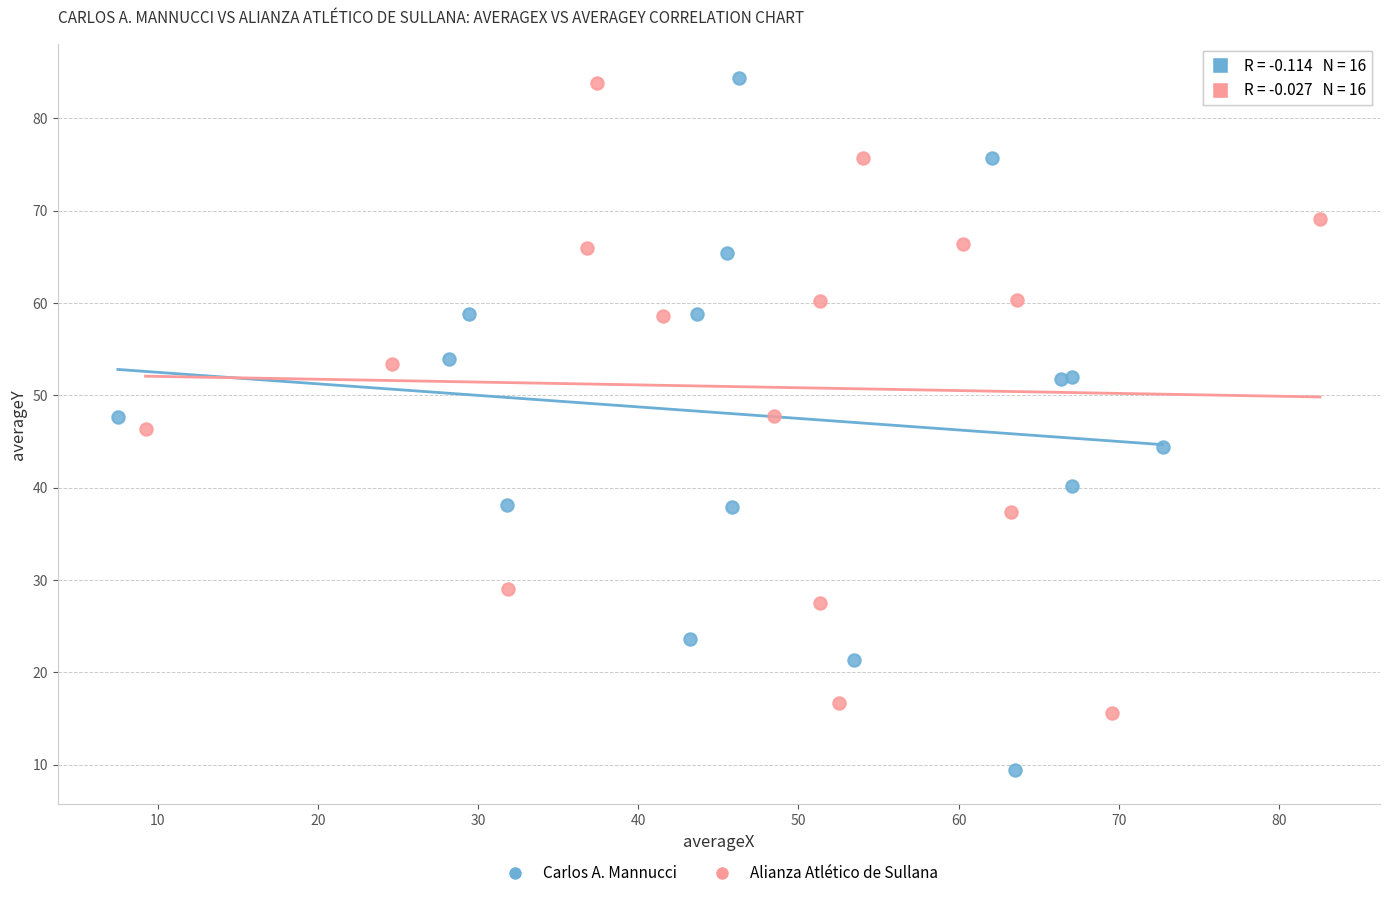

Which series has the largest Y range (max minus min)?

Carlos A. Mannucci